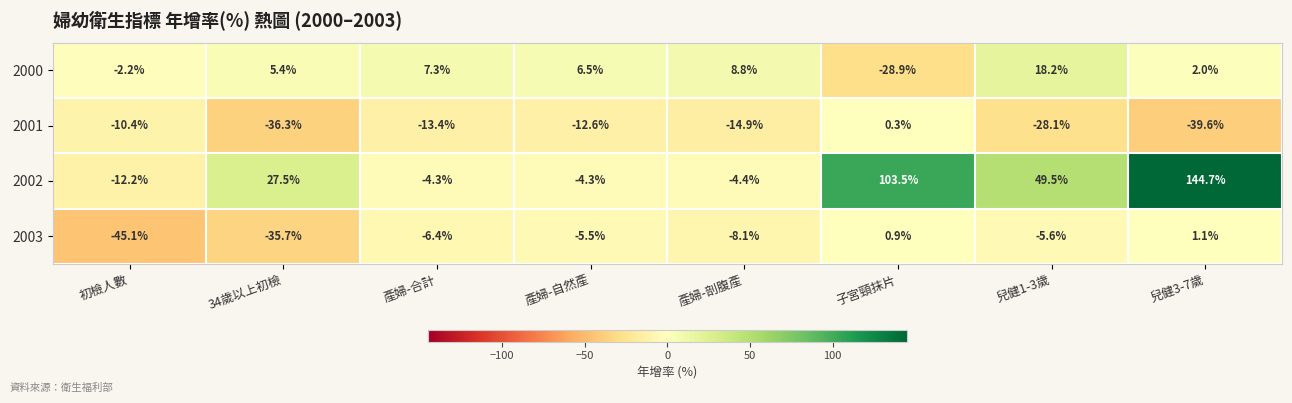

What is the average value of the 2000 series?

2.1